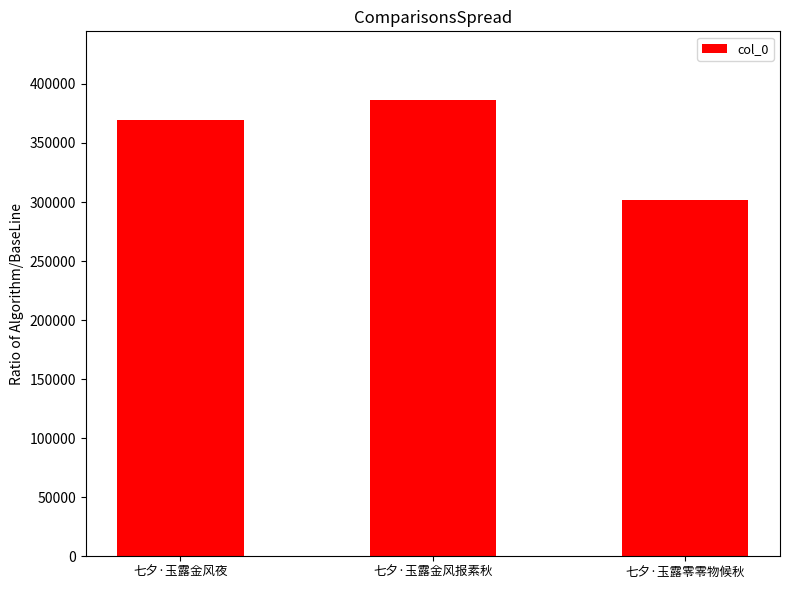

Rank the categories by value from lowest to highest.

七夕·玉露零零物候秋, 七夕·玉露金风夜, 七夕·玉露金风报素秋